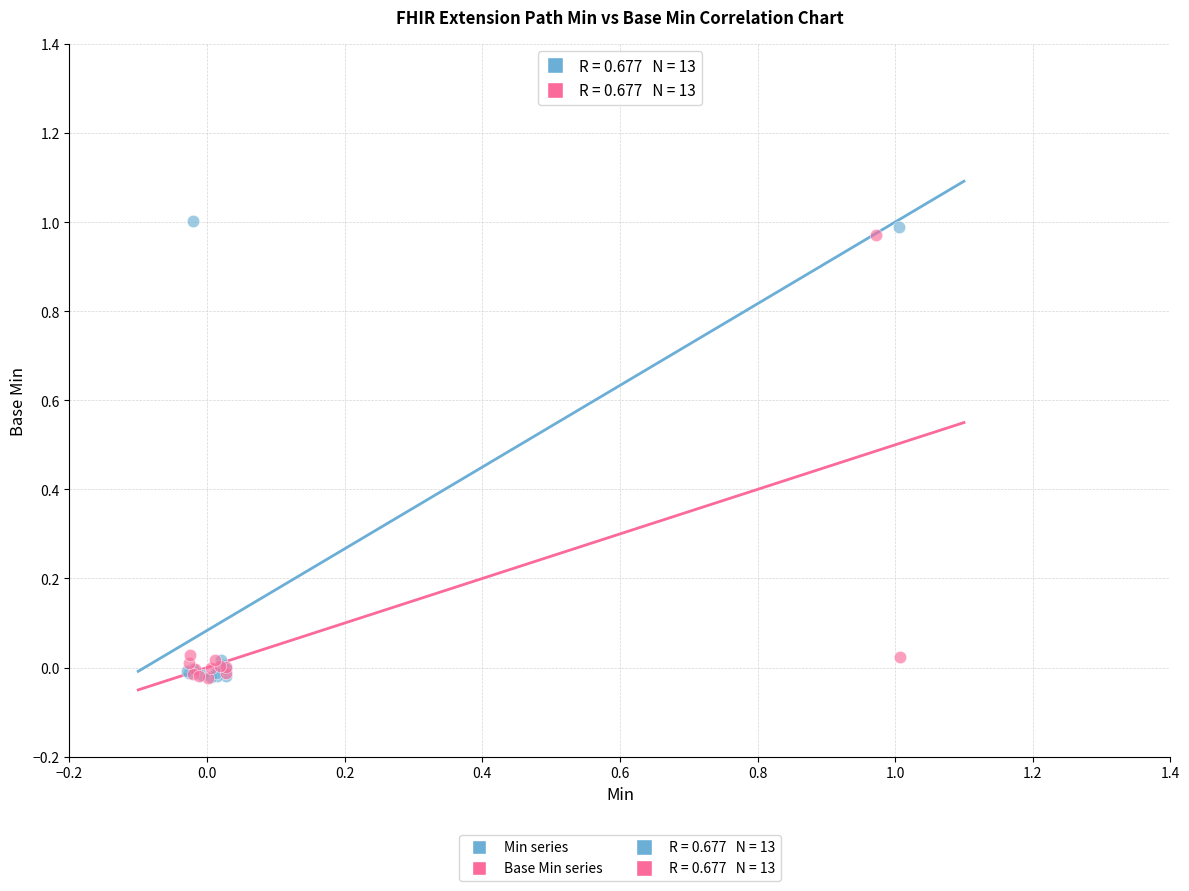

Which series has the widest spread of Y values?

Min series